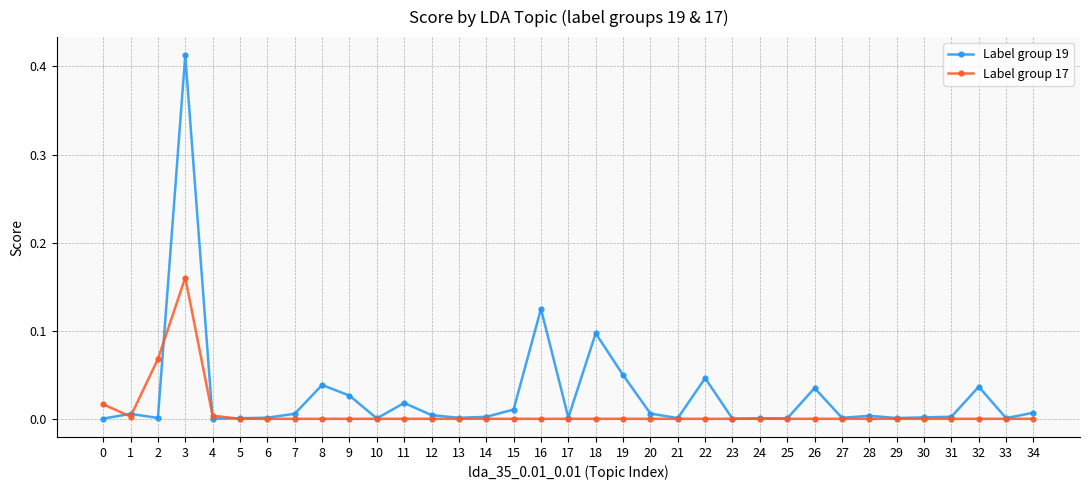

Which series has the largest total across all categories?

Label group 19